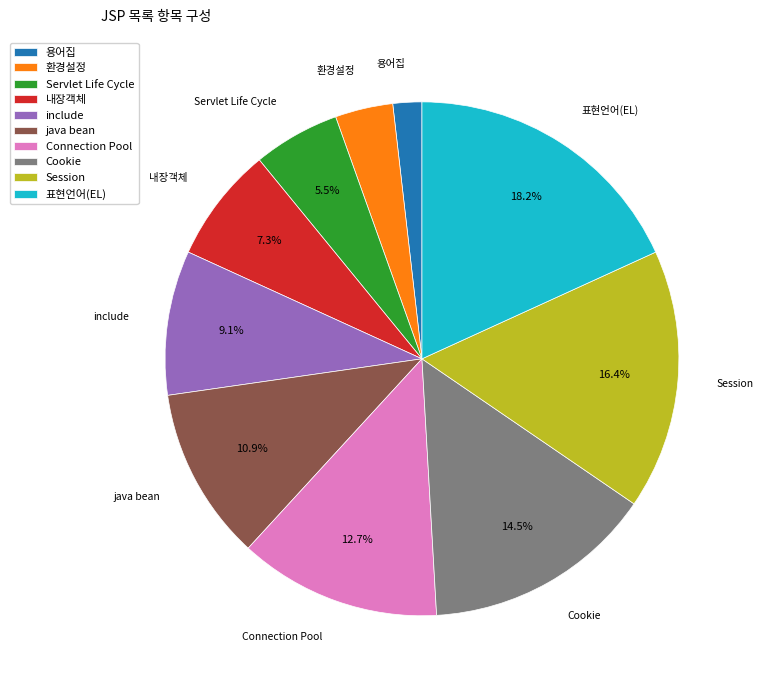

Is there a majority slice in this chart?

No